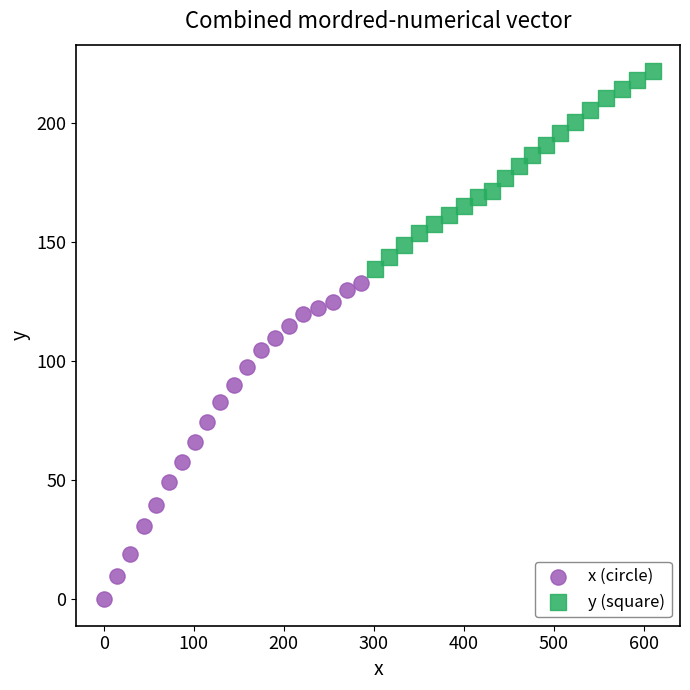

Which series reaches the maximum Y coordinate?

y (square)